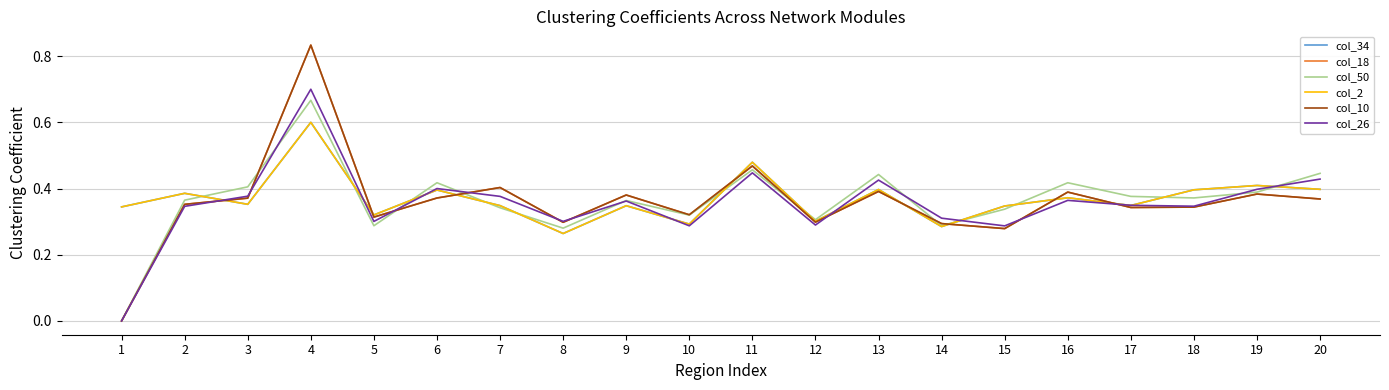

Reading left to right, extract all data points from this chart.

col_34: 1=0.3	2=0.4	3=0.4	4=0.6	5=0.3	6=0.4	7=0.3	8=0.3	9=0.3	10=0.3	11=0.5	12=0.3	13=0.4	14=0.3	15=0.3	16=0.4	17=0.3	18=0.4	19=0.4	20=0.4
col_18: 1=0.0	2=0.4	3=0.4	4=0.8	5=0.3	6=0.4	7=0.4	8=0.3	9=0.4	10=0.3	11=0.5	12=0.3	13=0.4	14=0.3	15=0.3	16=0.4	17=0.3	18=0.3	19=0.4	20=0.4
col_50: 1=0.0	2=0.4	3=0.4	4=0.7	5=0.3	6=0.4	7=0.3	8=0.3	9=0.4	10=0.3	11=0.5	12=0.3	13=0.4	14=0.3	15=0.3	16=0.4	17=0.4	18=0.4	19=0.4	20=0.4
col_2: 1=0.3	2=0.4	3=0.4	4=0.6	5=0.3	6=0.4	7=0.3	8=0.3	9=0.3	10=0.3	11=0.5	12=0.3	13=0.4	14=0.3	15=0.3	16=0.4	17=0.3	18=0.4	19=0.4	20=0.4
col_10: 1=0.0	2=0.4	3=0.4	4=0.8	5=0.3	6=0.4	7=0.4	8=0.3	9=0.4	10=0.3	11=0.5	12=0.3	13=0.4	14=0.3	15=0.3	16=0.4	17=0.3	18=0.3	19=0.4	20=0.4
col_26: 1=0.0	2=0.3	3=0.4	4=0.7	5=0.3	6=0.4	7=0.4	8=0.3	9=0.4	10=0.3	11=0.4	12=0.3	13=0.4	14=0.3	15=0.3	16=0.4	17=0.3	18=0.3	19=0.4	20=0.4